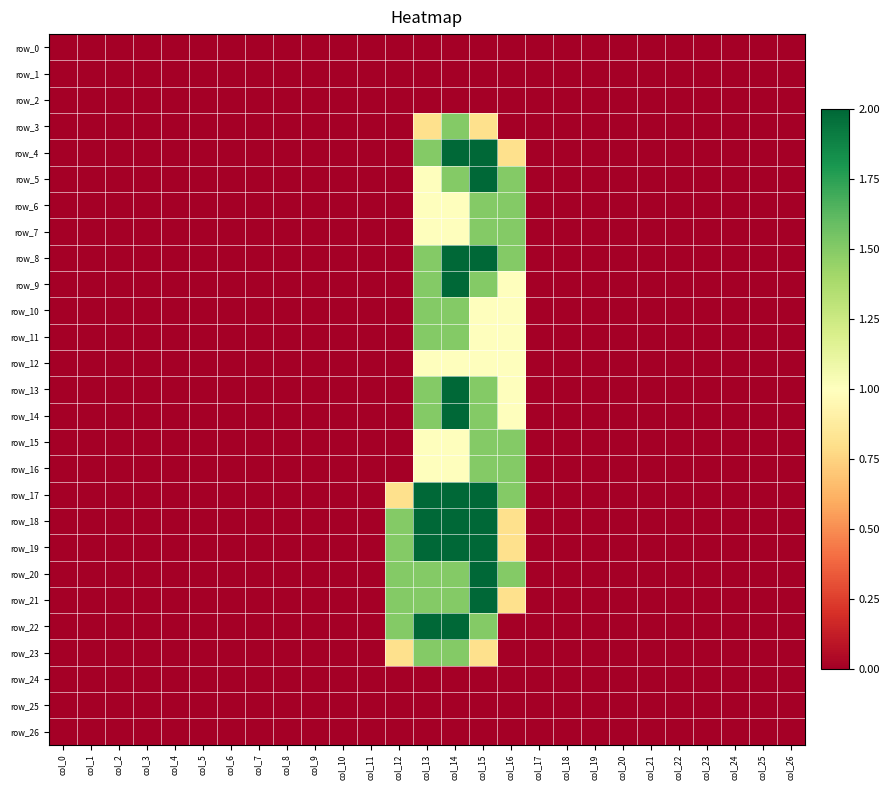

How many positive values does the row_14 series have?

4